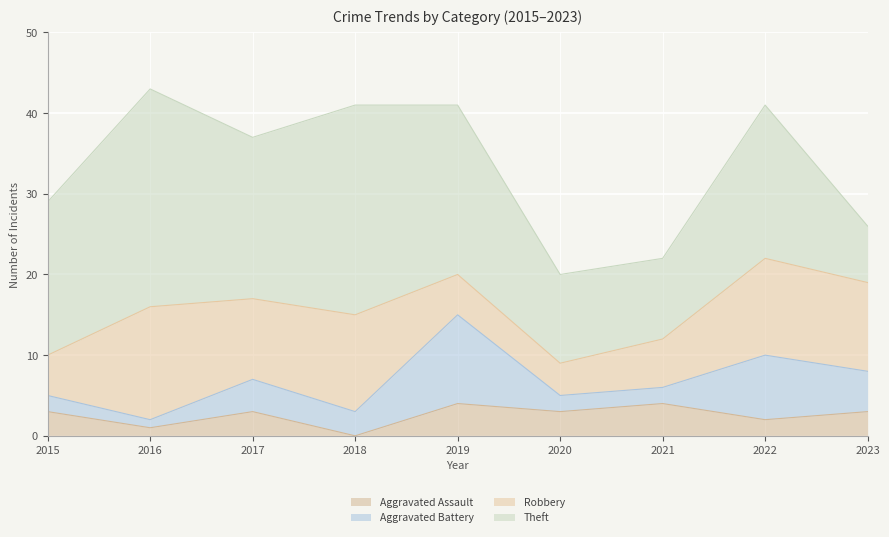

What value does the Aggravated Battery series have at 2022, to the nearest 10?

10